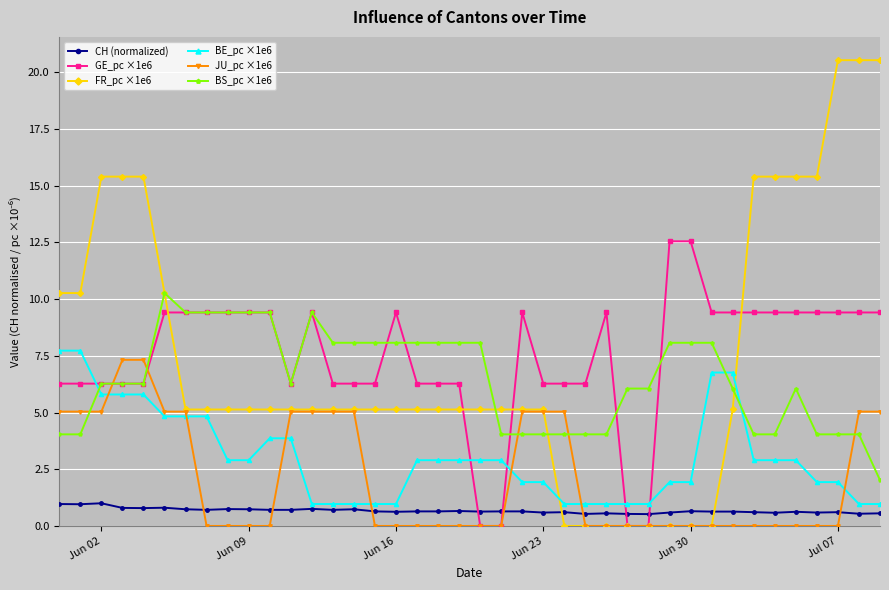

What is the maximum value for GE_pc ×1e6?

12.6